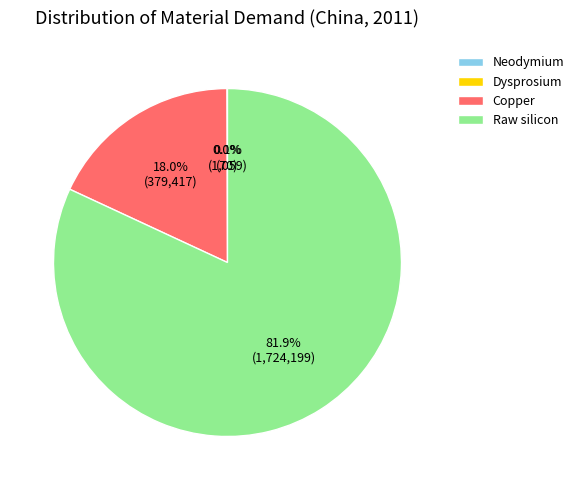

To the nearest percent, what percentage of the pie is Raw silicon?

82%